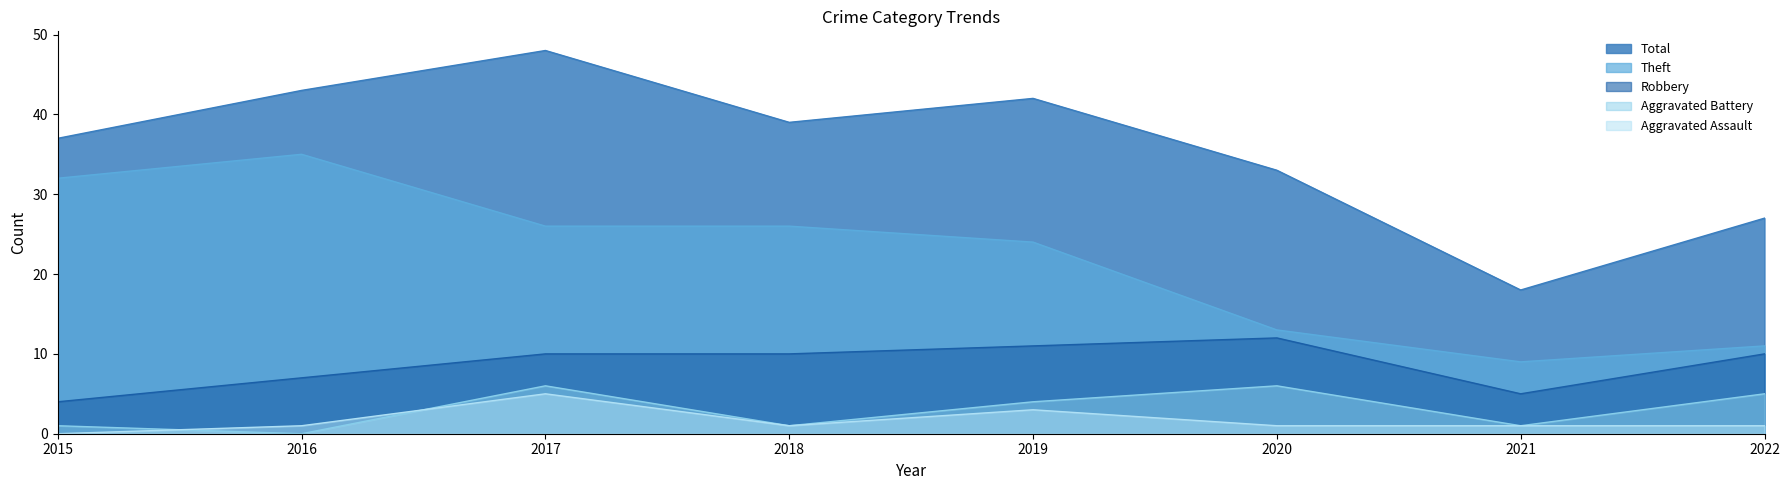

What is the minimum value for Total?

18